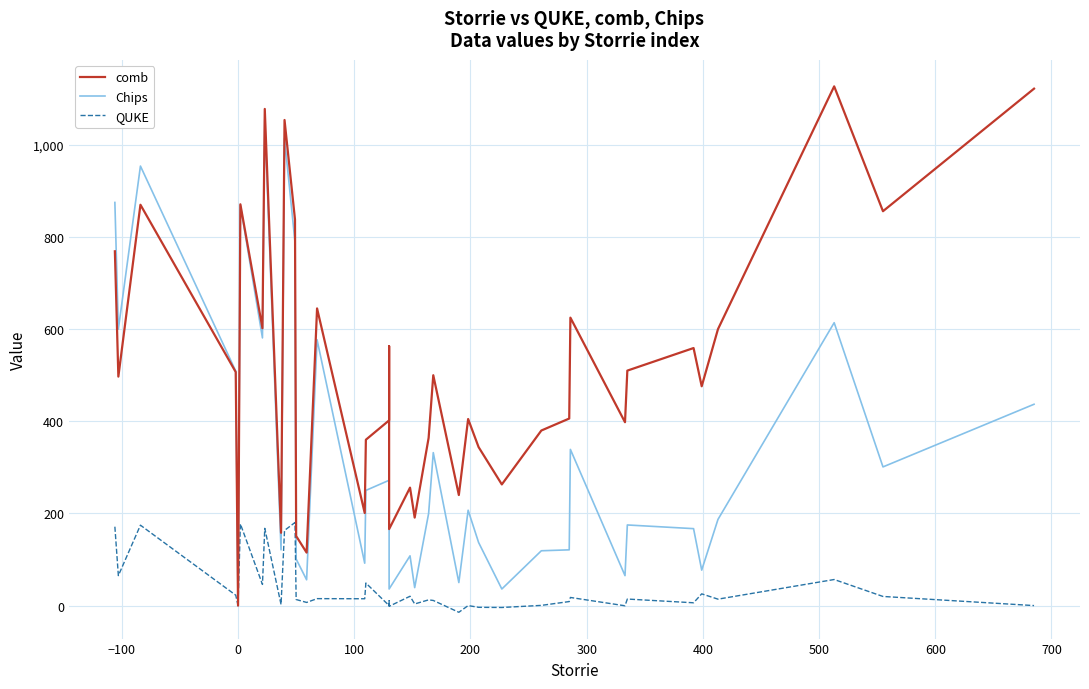

What is the label of the 20th point from the right?

20